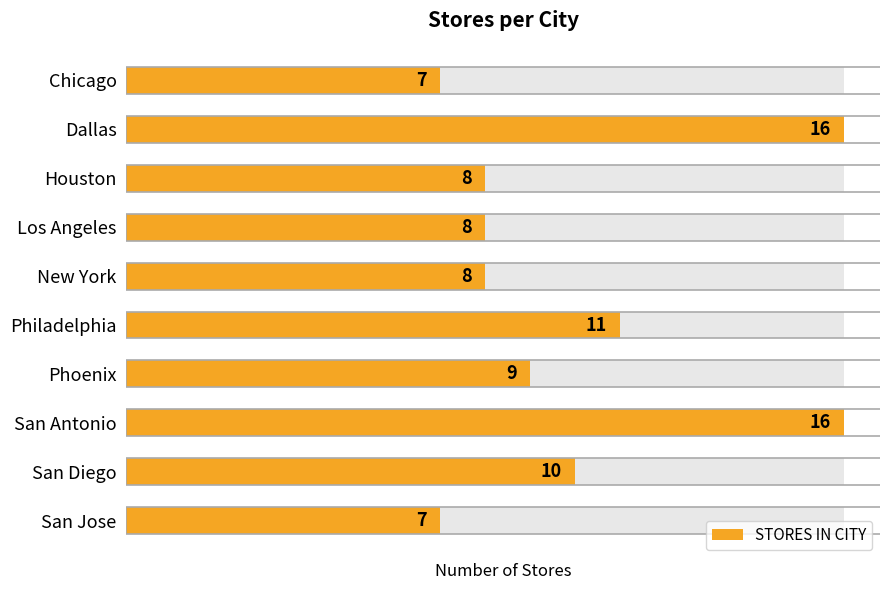

What is the value of the 5th bar from the left?

8